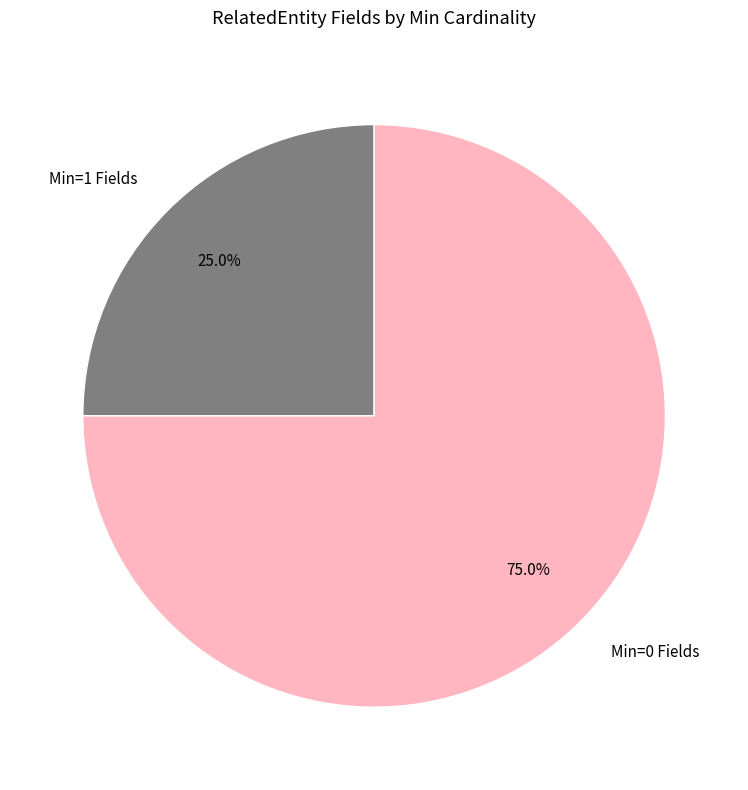

To the nearest percent, what is the average slice percentage?

50%